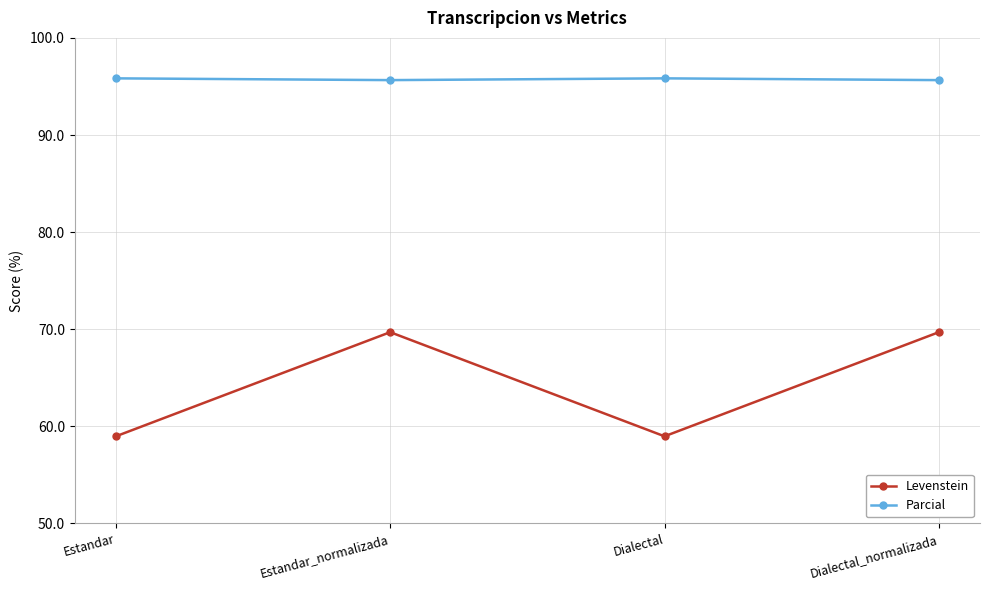

Is the value of Parcial at Estandar_normalizada greater than the value of Levenstein at Estandar_normalizada?

Yes